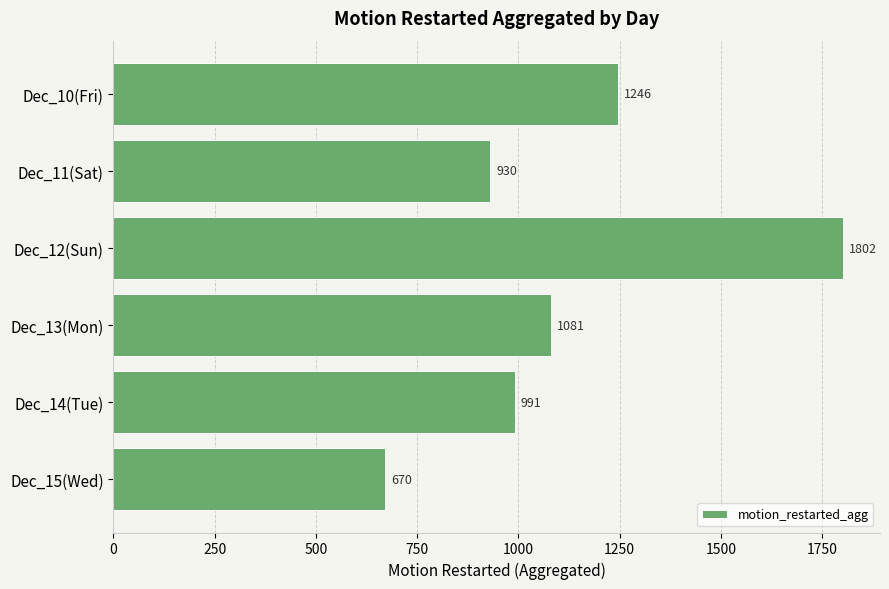

List the labels in order of value, largest first.

Dec_12(Sun), Dec_10(Fri), Dec_13(Mon), Dec_14(Tue), Dec_11(Sat), Dec_15(Wed)